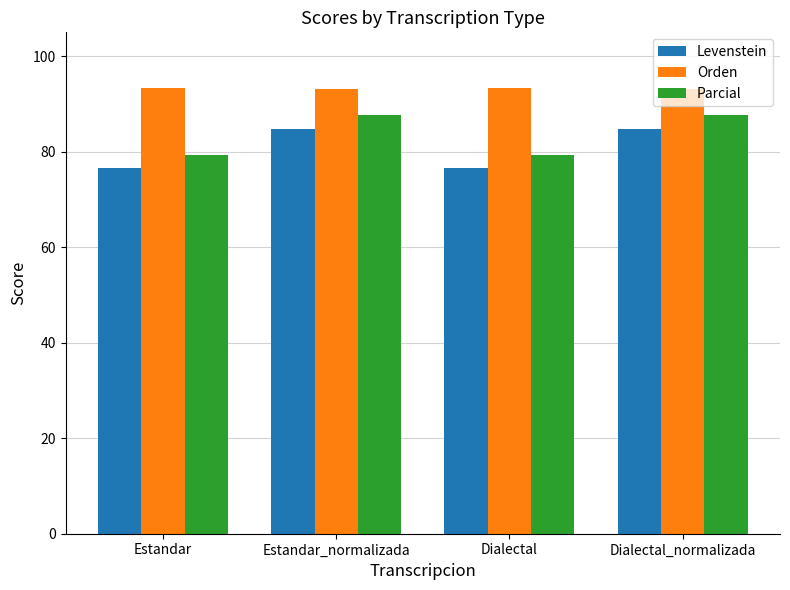

True or false: Parcial has a value of 126.0 at Dialectal.

False